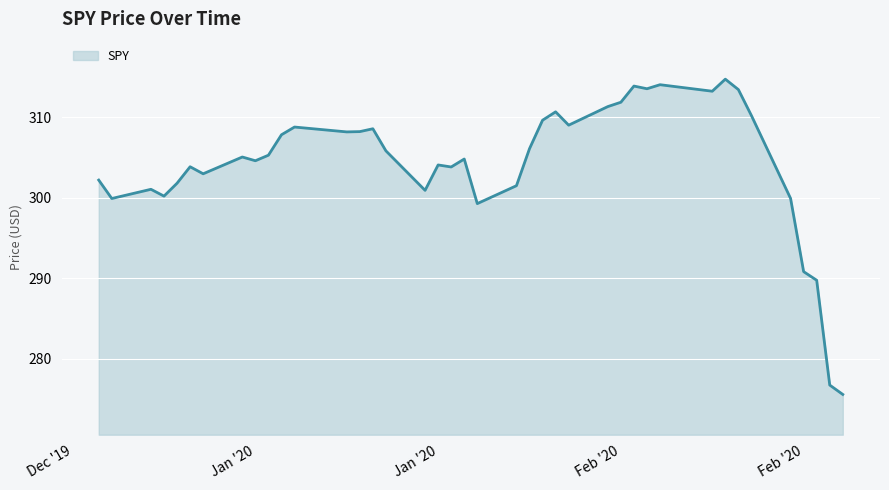

What is the maximum value shown in the chart?

314.7